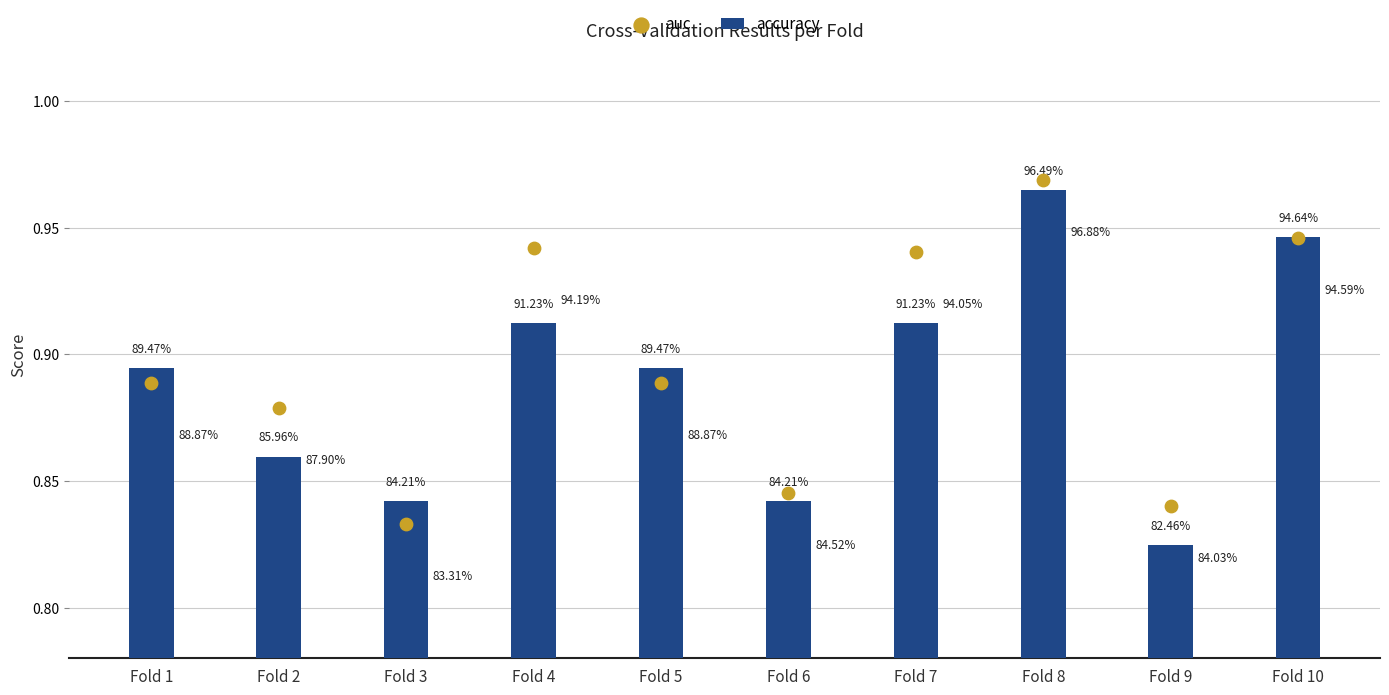

What are all the series names shown in the legend?

accuracy, auc